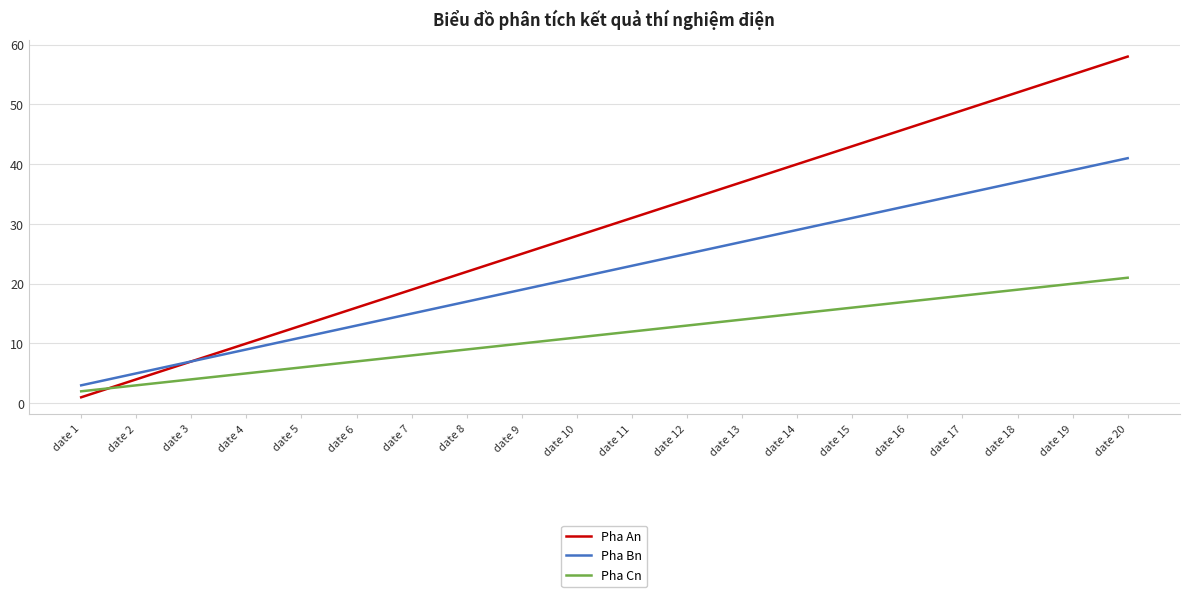

Rank the series by their average value, from highest to lowest.

Pha An, Pha Bn, Pha Cn